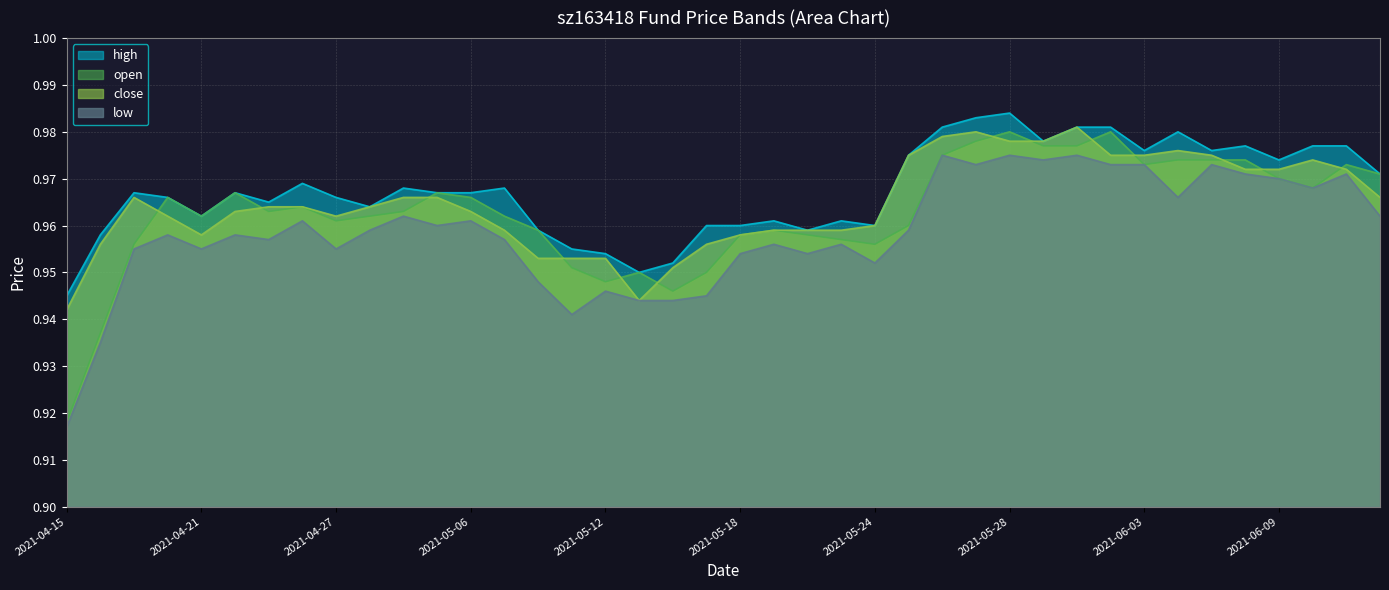

What are all the series names shown in the legend?

high, open, close, low